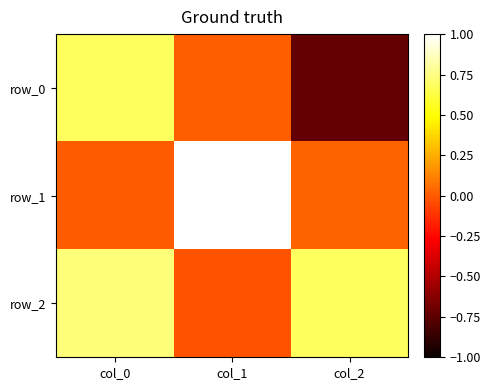

Which series has the largest total across all categories?

row_2